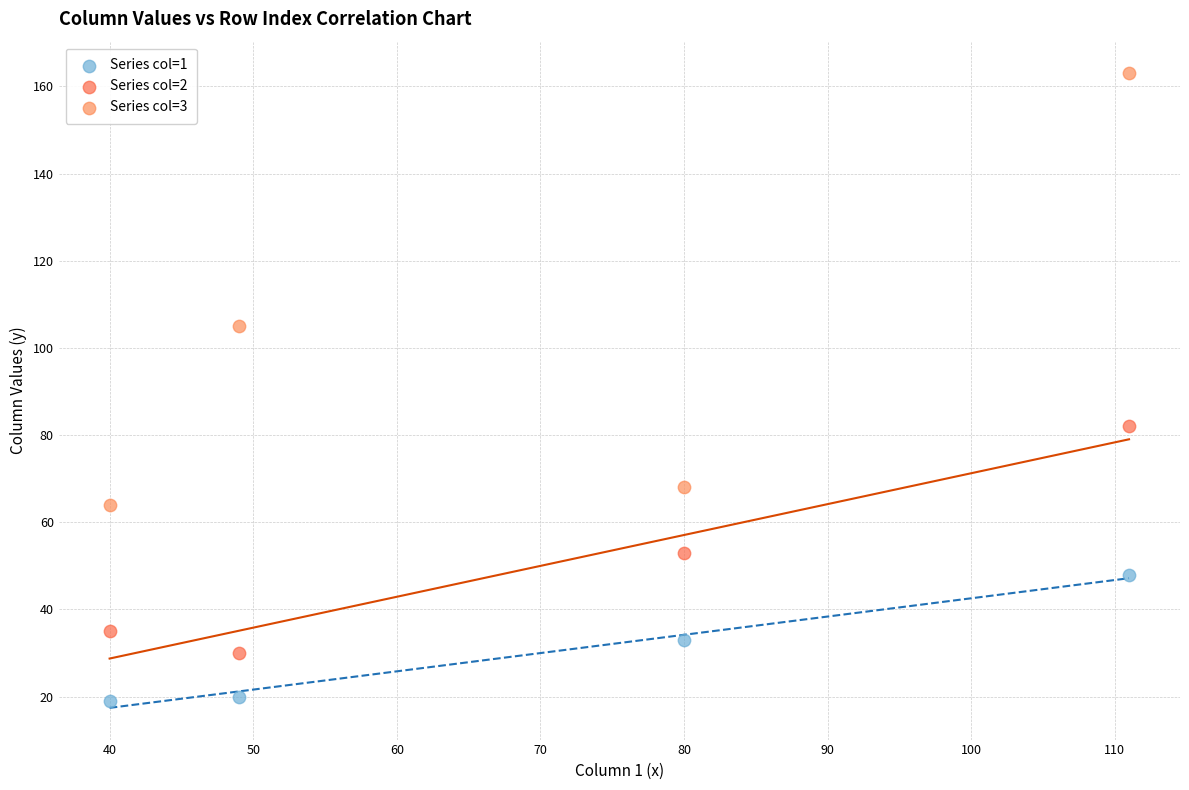

Across all series, what Y value is closest to 91?

82